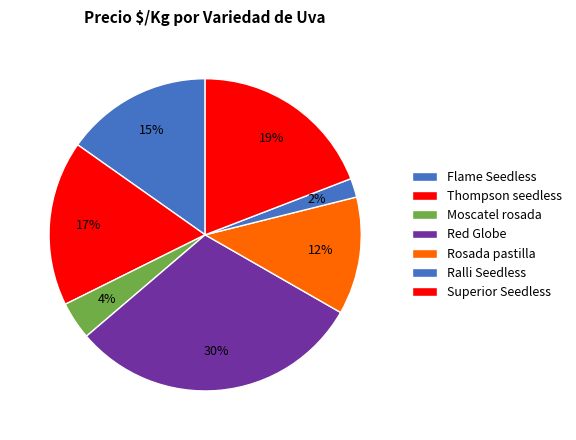

How many slices are in this pie chart?

7